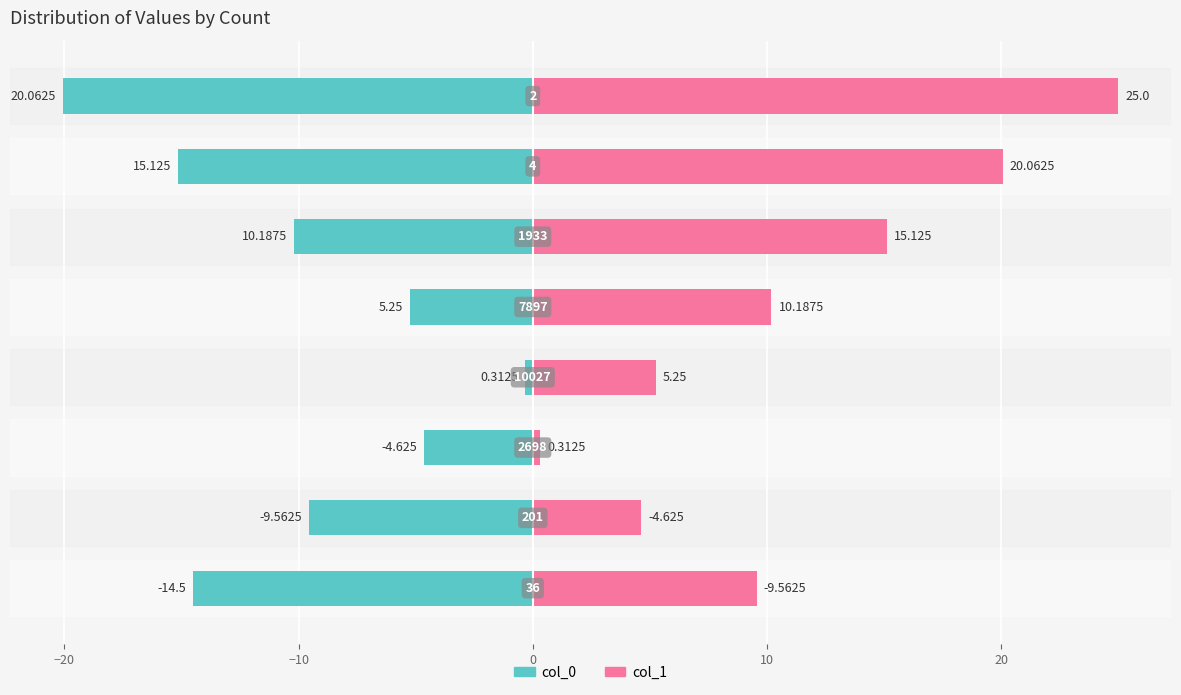

Rank the series by their maximum value, from highest to lowest.

col_1, col_0